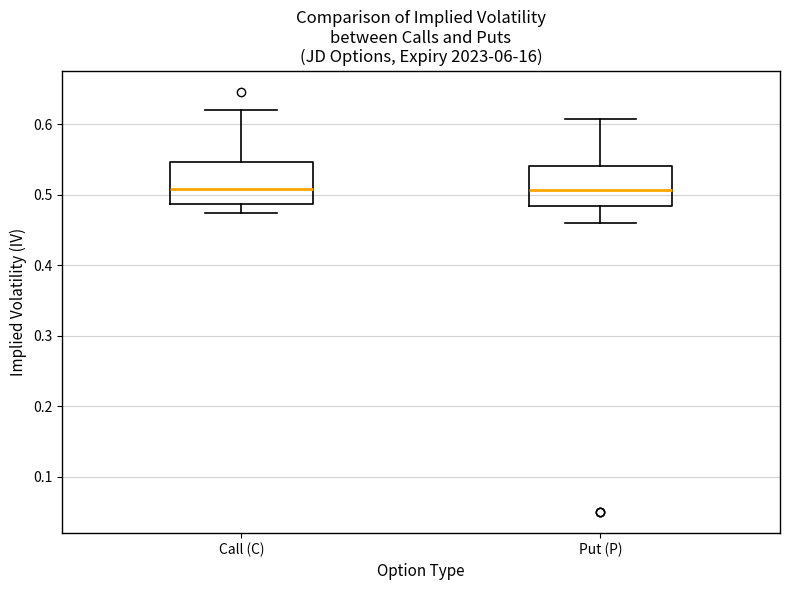

Reading left to right, read every box against the y-axis: the position of its median line, the range the box covers, and the ends of its whiskers. The values are not printed on the chart, so give them approximately, as read against the axis.

Call (C): median 0.51, box 0.49 to 0.55, whiskers 0.47 to 0.62
Put (P): median 0.51, box 0.48 to 0.54, whiskers 0.46 to 0.61